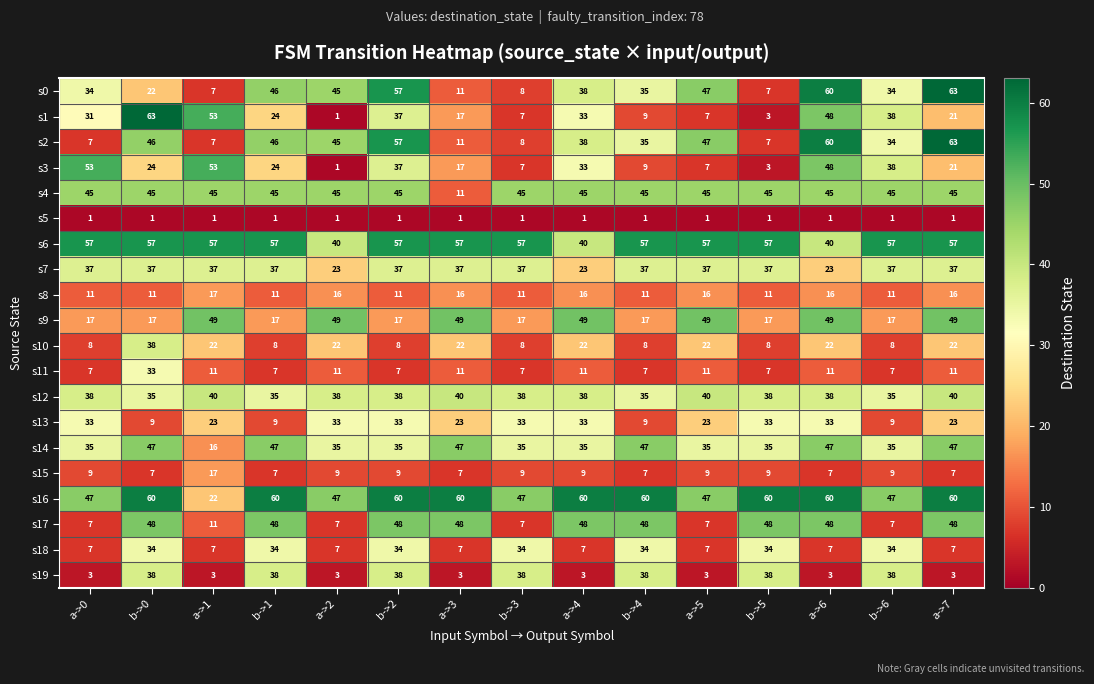

How many values in the s2 series are below 38?

7